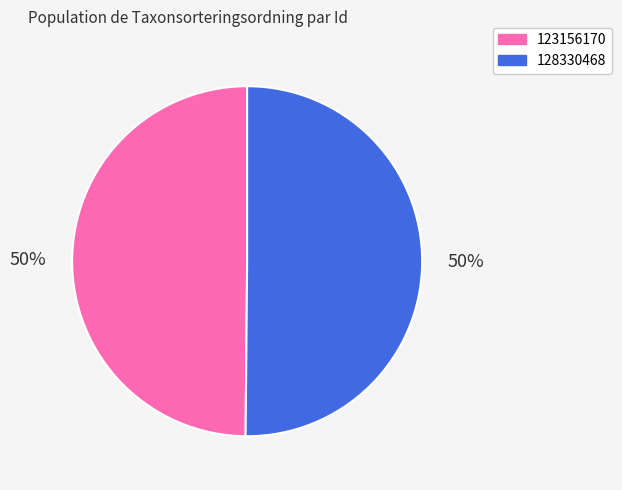

How many slices are in this pie chart?

2